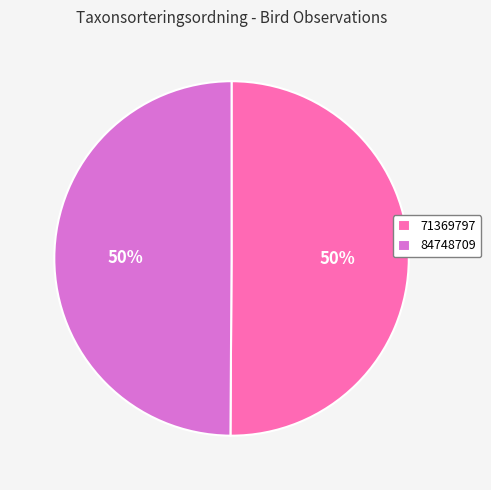

Approximately how many times larger is the value at 71369797 compared to 84748709?

1.0